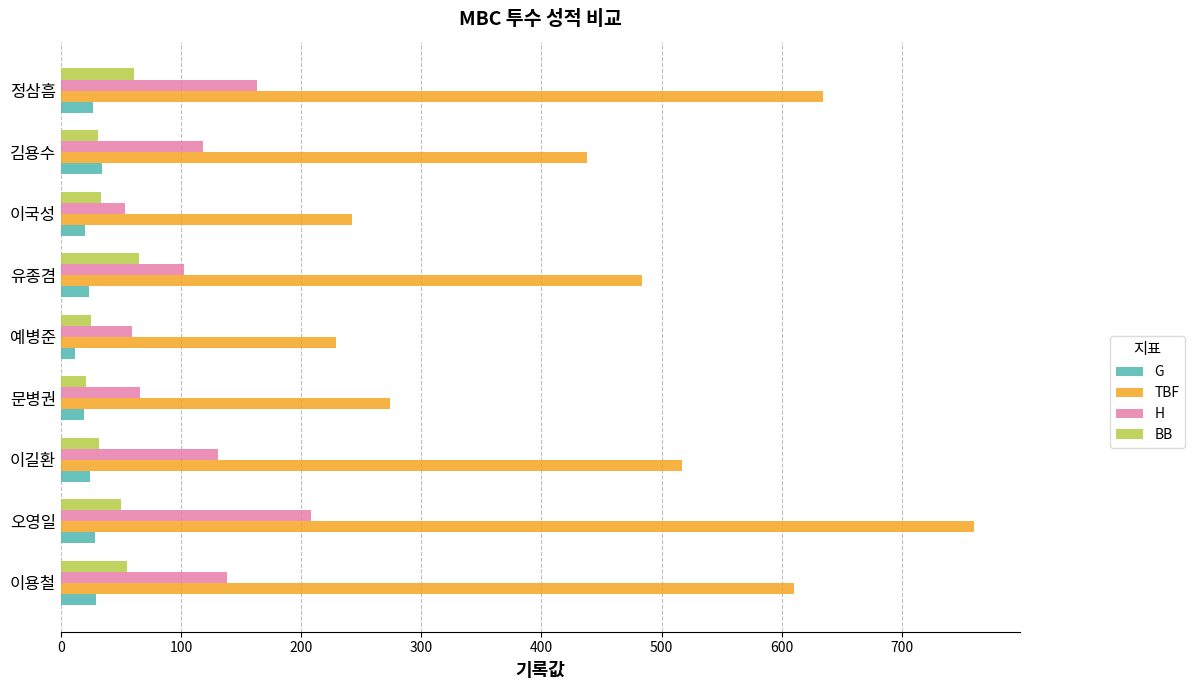

Rank the series by their maximum value, from lowest to highest.

G, BB, H, TBF